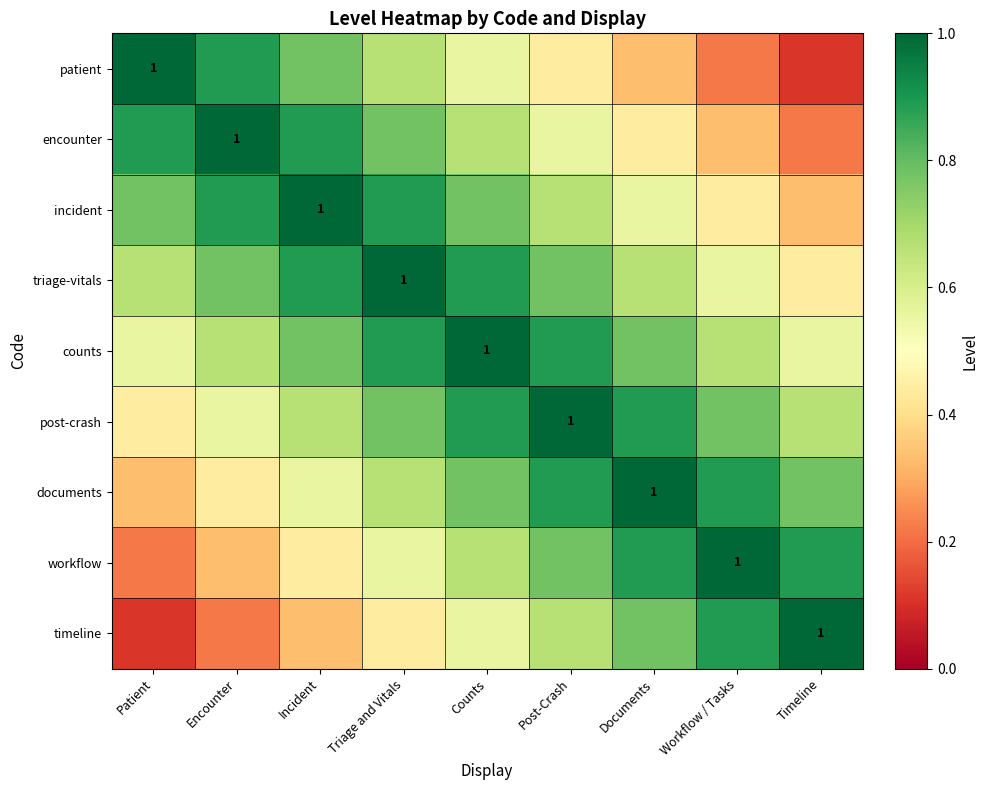

What is the maximum value for patient?

1.0